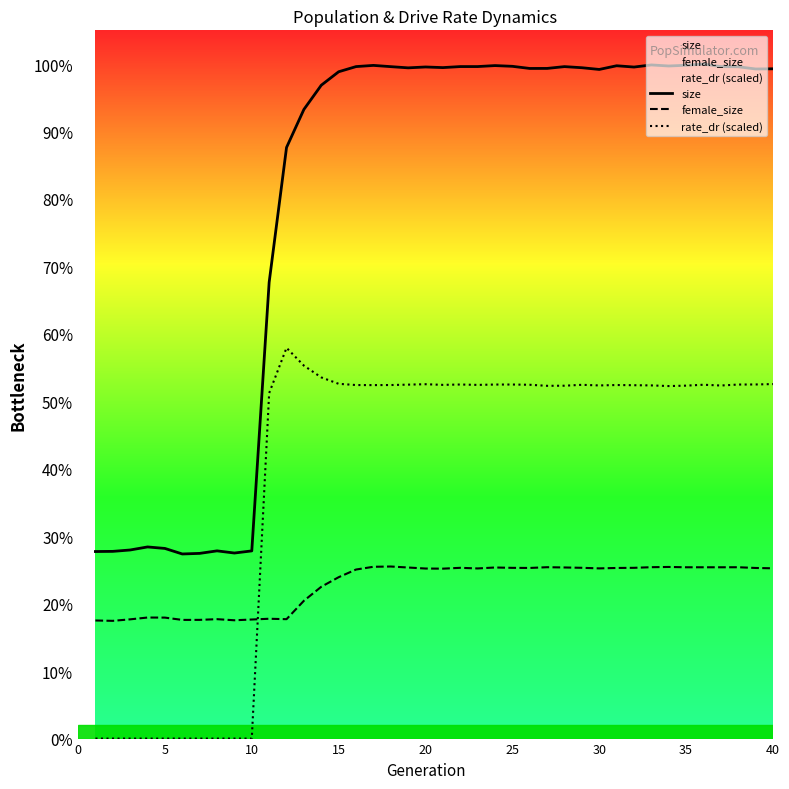

Which has a higher value, 14 or 35?

35